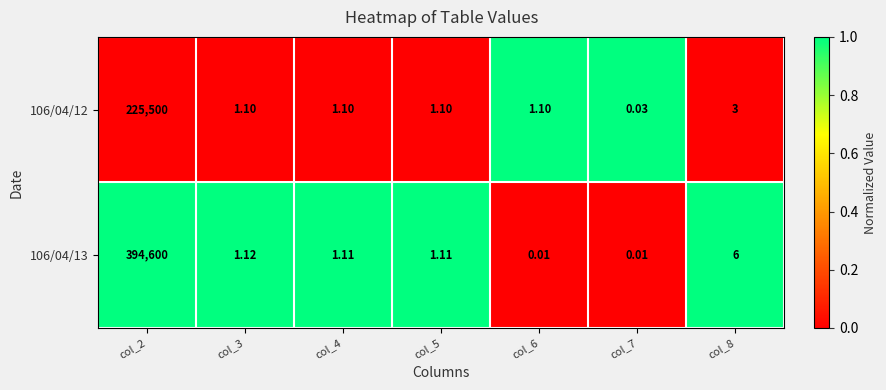

Is the value of 106/04/13 at col_2 greater than the value of 106/04/12 at col_8?

Yes